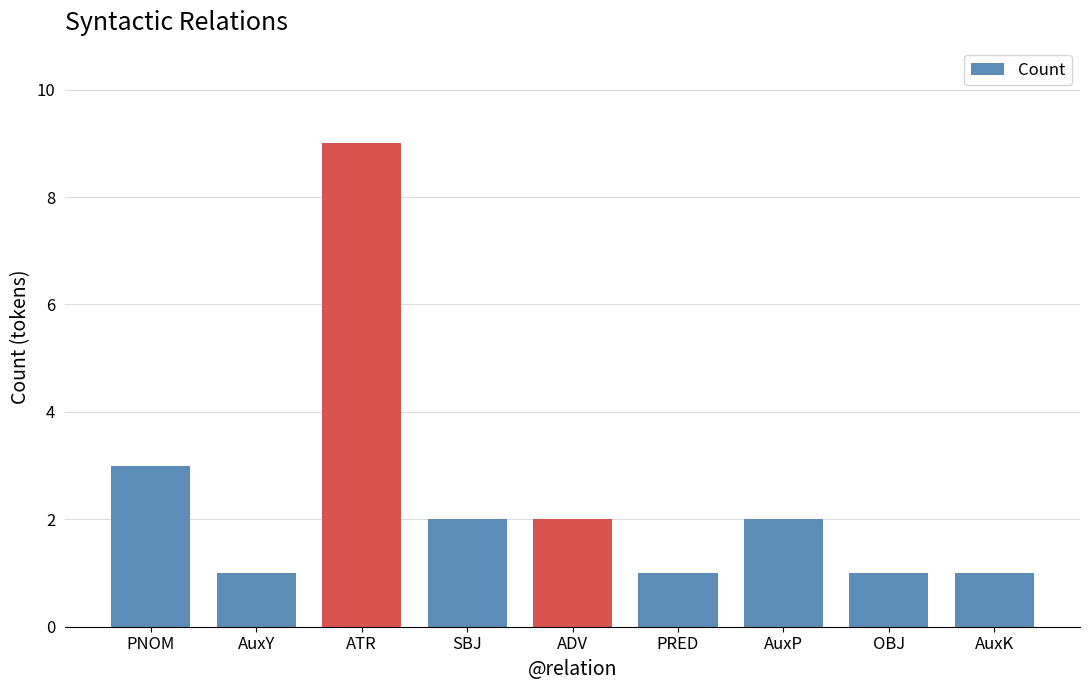

The value at ADV is 2. True or false?

True